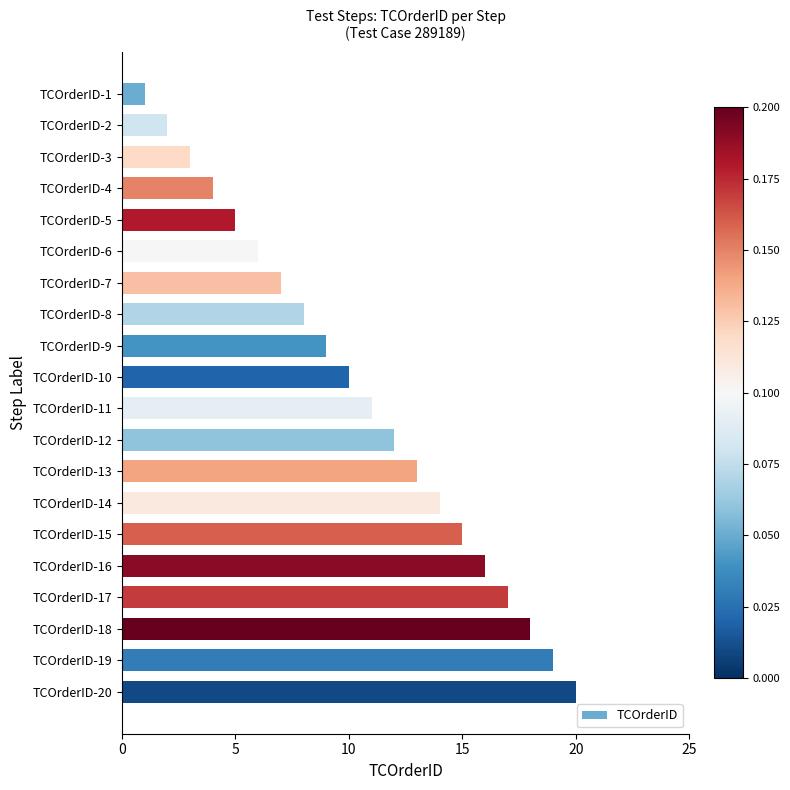

What is the approximate value at TCOrderID-12?

12